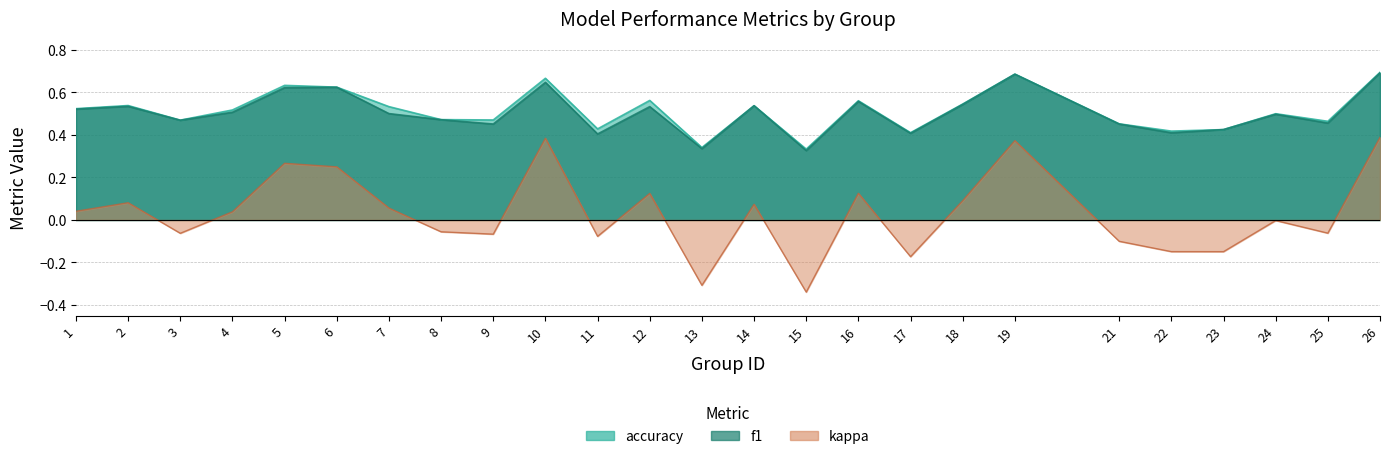

At which category is the sum across all series the highest?

26